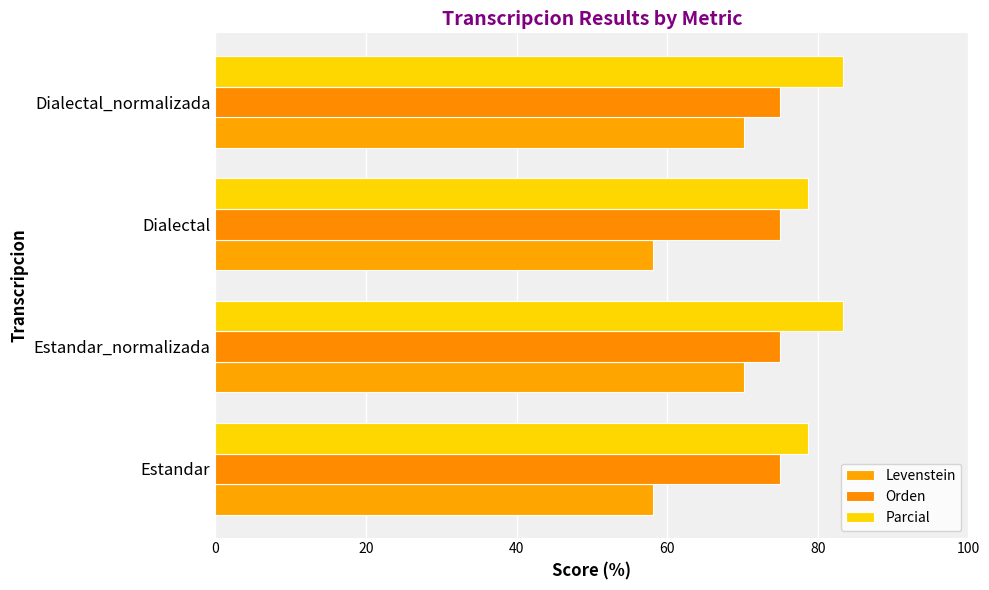

Reading right to left, extract all data points from this chart.

Levenstein: 70.3	58.1	70.3	58.1
Orden: 0.2	0.2	0.2	0.2
Parcial: 83.3	78.7	83.3	78.7